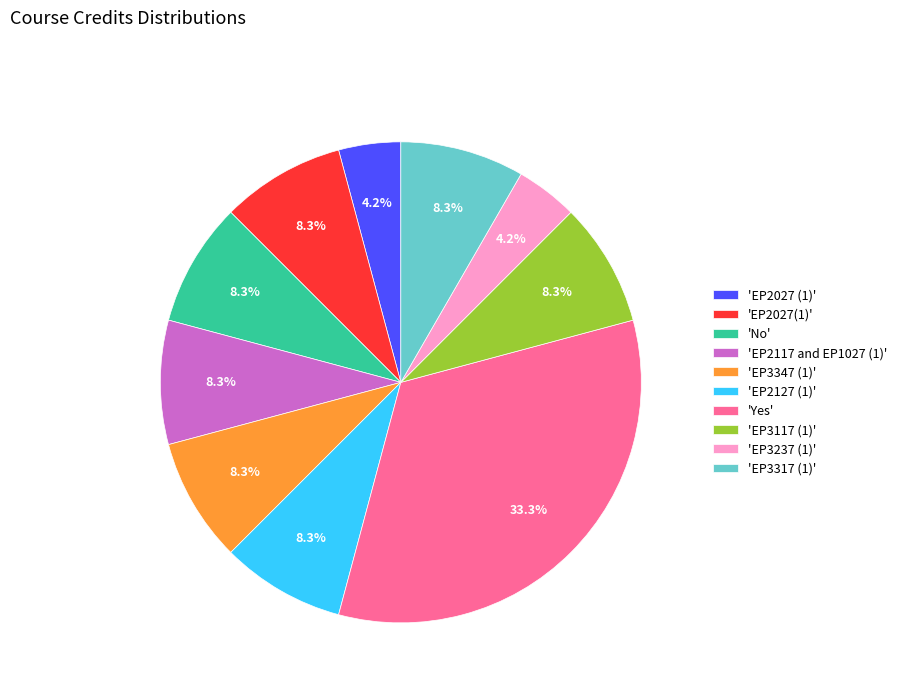

What is the largest slice in the pie chart?

'Yes'